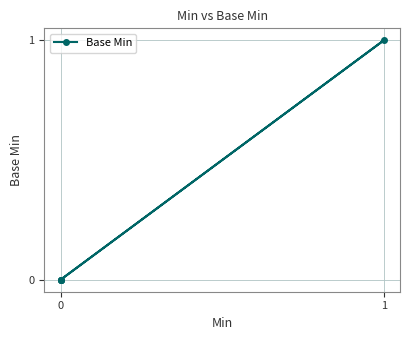

True or false: the data shows 0 at 0.

True